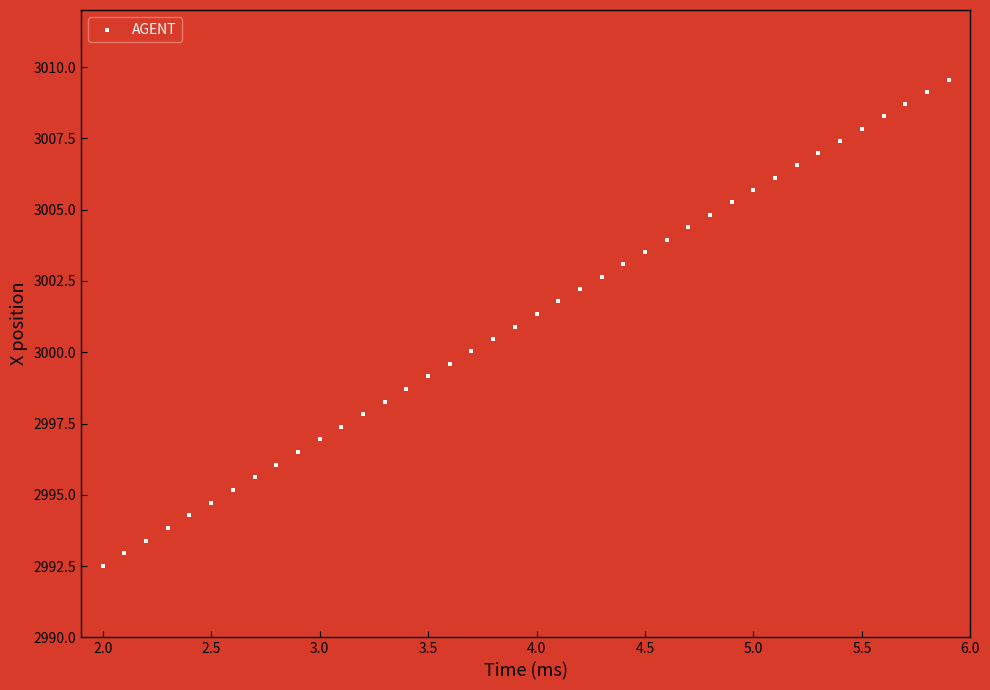

What is the range of X values (max minus min)?

3.9